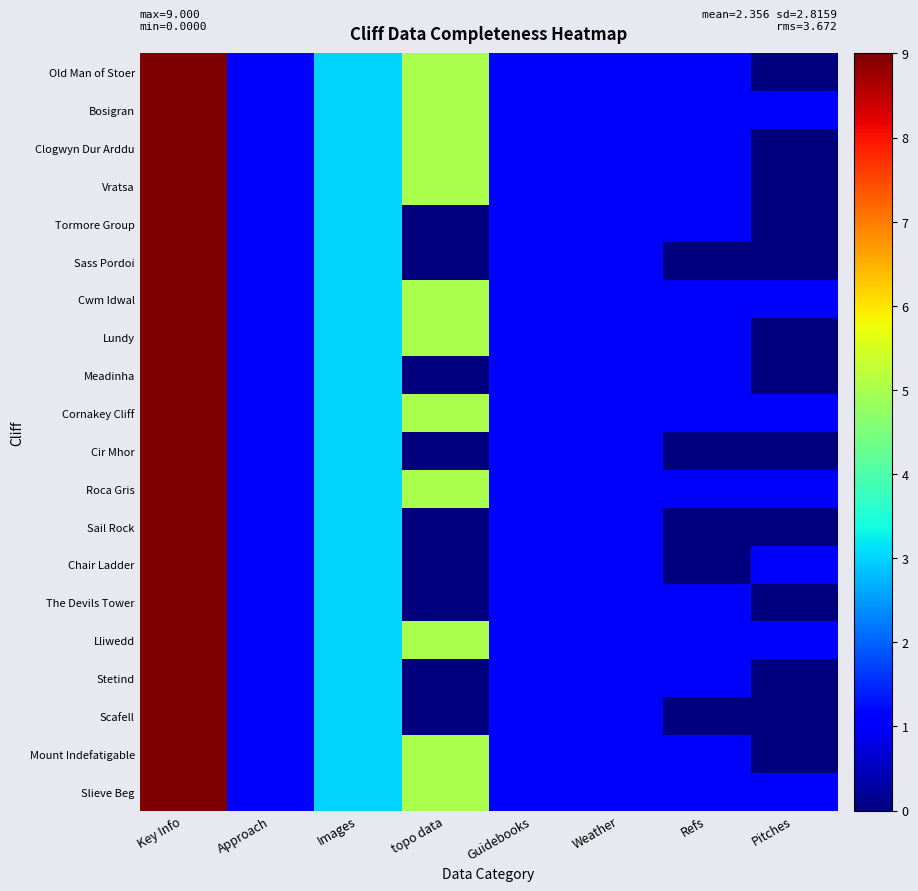

Reading left to right, extract all data points from this chart.

Old Man of Stoer: Key Info=9	Approach=1	Images=3	topo data=5	Guidebooks=1	Weather=1	Refs=1	Pitches=0
Bosigran: Key Info=9	Approach=1	Images=3	topo data=5	Guidebooks=1	Weather=1	Refs=1	Pitches=1
Clogwyn Dur Arddu: Key Info=9	Approach=1	Images=3	topo data=5	Guidebooks=1	Weather=1	Refs=1	Pitches=0
Vratsa: Key Info=9	Approach=1	Images=3	topo data=5	Guidebooks=1	Weather=1	Refs=1	Pitches=0
Tormore Group: Key Info=9	Approach=1	Images=3	topo data=0	Guidebooks=1	Weather=1	Refs=1	Pitches=0
Sass Pordoi: Key Info=9	Approach=1	Images=3	topo data=0	Guidebooks=1	Weather=1	Refs=0	Pitches=0
Cwm Idwal: Key Info=9	Approach=1	Images=3	topo data=5	Guidebooks=1	Weather=1	Refs=1	Pitches=1
Lundy: Key Info=9	Approach=1	Images=3	topo data=5	Guidebooks=1	Weather=1	Refs=1	Pitches=0
Meadinha: Key Info=9	Approach=1	Images=3	topo data=0	Guidebooks=1	Weather=1	Refs=1	Pitches=0
Cornakey Cliff: Key Info=9	Approach=1	Images=3	topo data=5	Guidebooks=1	Weather=1	Refs=1	Pitches=1
Cir Mhor: Key Info=9	Approach=1	Images=3	topo data=0	Guidebooks=1	Weather=1	Refs=0	Pitches=0
Roca Gris: Key Info=9	Approach=1	Images=3	topo data=5	Guidebooks=1	Weather=1	Refs=1	Pitches=1
Sail Rock: Key Info=9	Approach=1	Images=3	topo data=0	Guidebooks=1	Weather=1	Refs=0	Pitches=0
Chair Ladder: Key Info=9	Approach=1	Images=3	topo data=0	Guidebooks=1	Weather=1	Refs=0	Pitches=1
The Devils Tower: Key Info=9	Approach=1	Images=3	topo data=0	Guidebooks=1	Weather=1	Refs=1	Pitches=0
Lliwedd: Key Info=9	Approach=1	Images=3	topo data=5	Guidebooks=1	Weather=1	Refs=1	Pitches=1
Stetind: Key Info=9	Approach=1	Images=3	topo data=0	Guidebooks=1	Weather=1	Refs=1	Pitches=0
Scafell: Key Info=9	Approach=1	Images=3	topo data=0	Guidebooks=1	Weather=1	Refs=0	Pitches=0
Mount Indefatigable: Key Info=9	Approach=1	Images=3	topo data=5	Guidebooks=1	Weather=1	Refs=1	Pitches=0
Slieve Beg: Key Info=9	Approach=1	Images=3	topo data=5	Guidebooks=1	Weather=1	Refs=1	Pitches=1